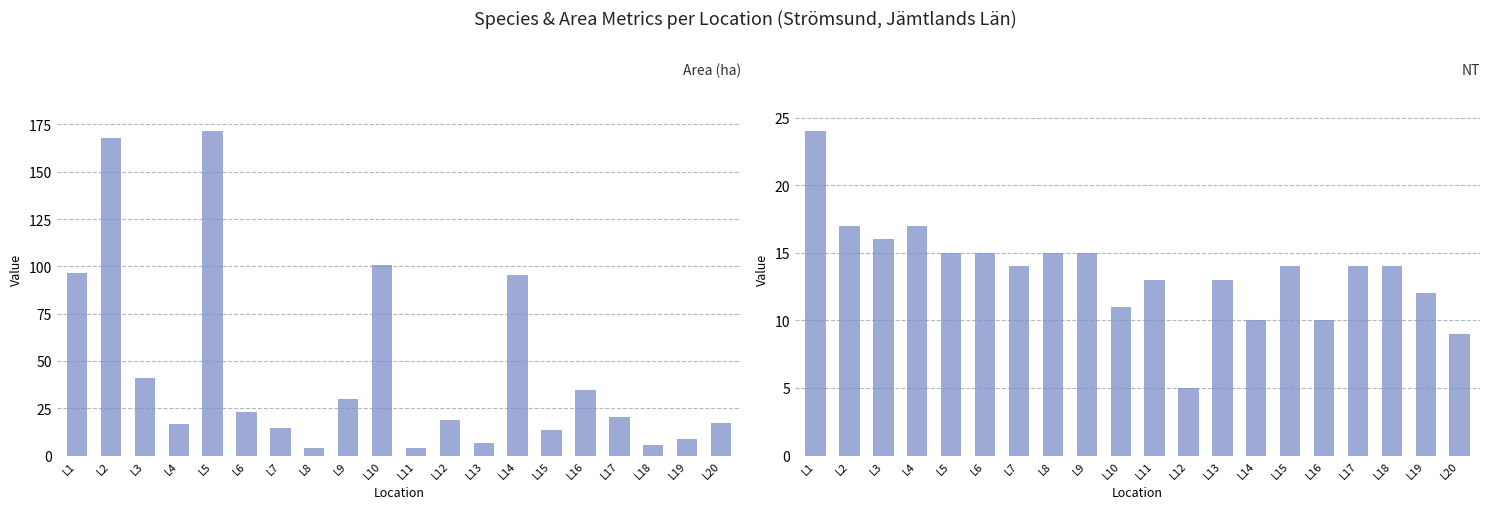

What is the difference between the maximum and minimum values in the NT series?

19.0